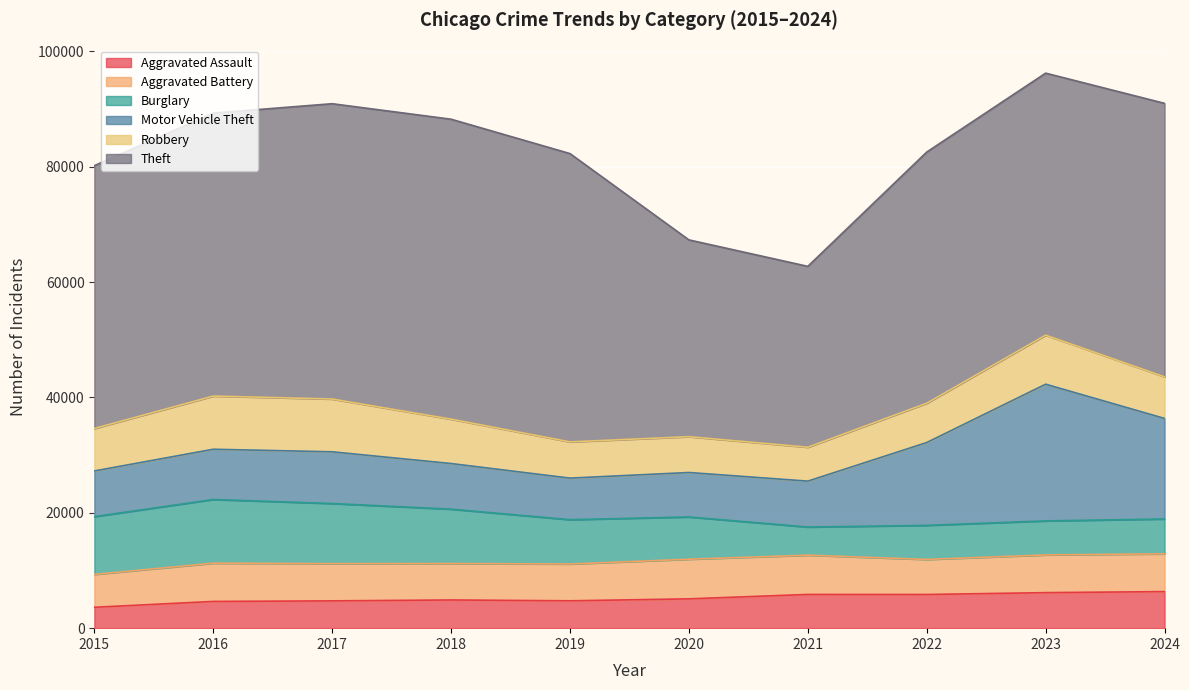

Rank the series by their maximum value, from lowest to highest.

Aggravated Assault, Aggravated Battery, Robbery, Burglary, Motor Vehicle Theft, Theft